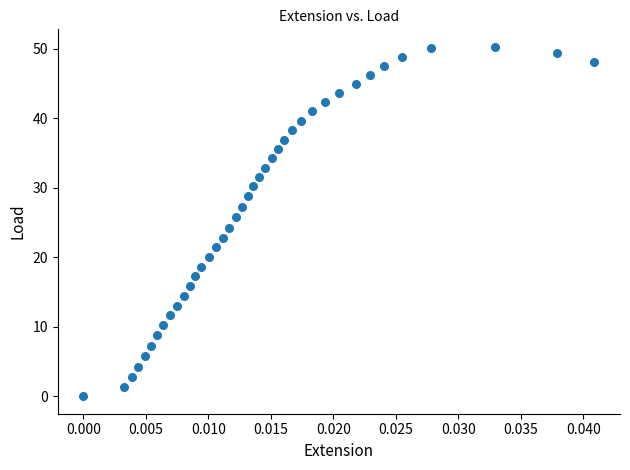

What is the range of Y values (max minus min)?

50.3